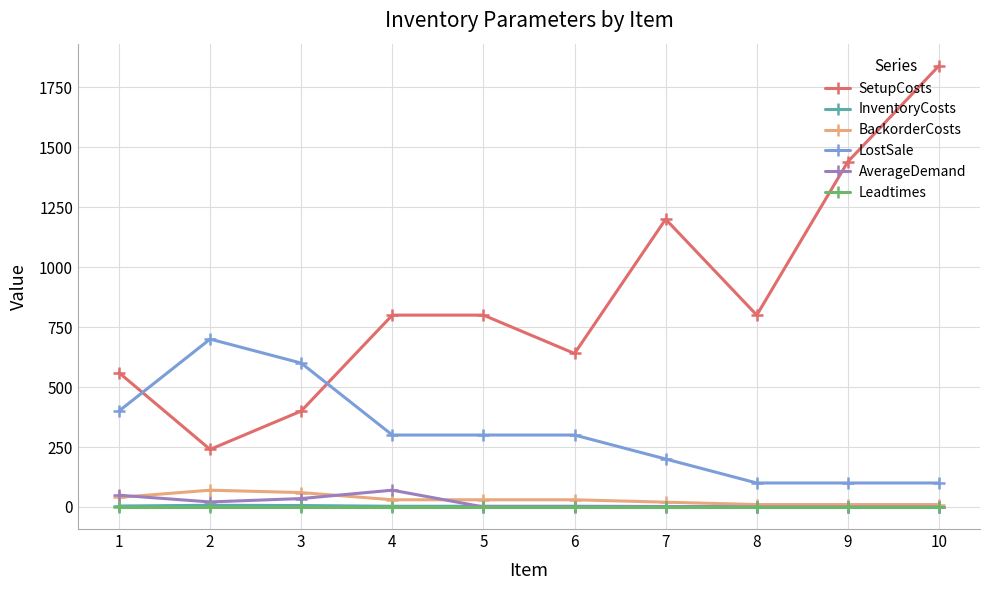

Does the chart have visible grid lines?

Yes